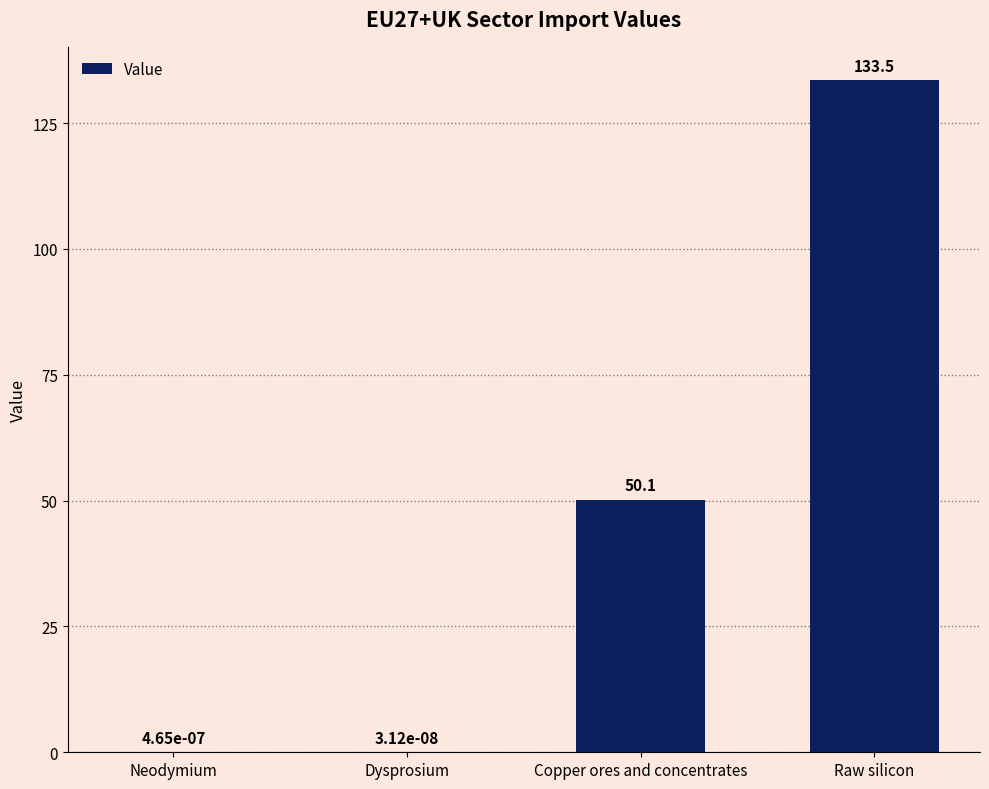

How many categories are shown in the chart?

4